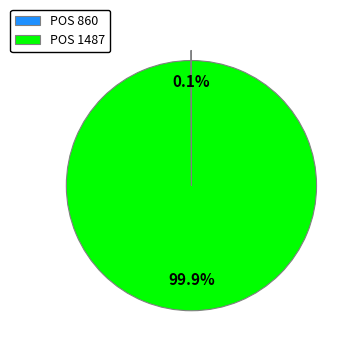

Does POS 1487 account for over 50% of the chart?

Yes